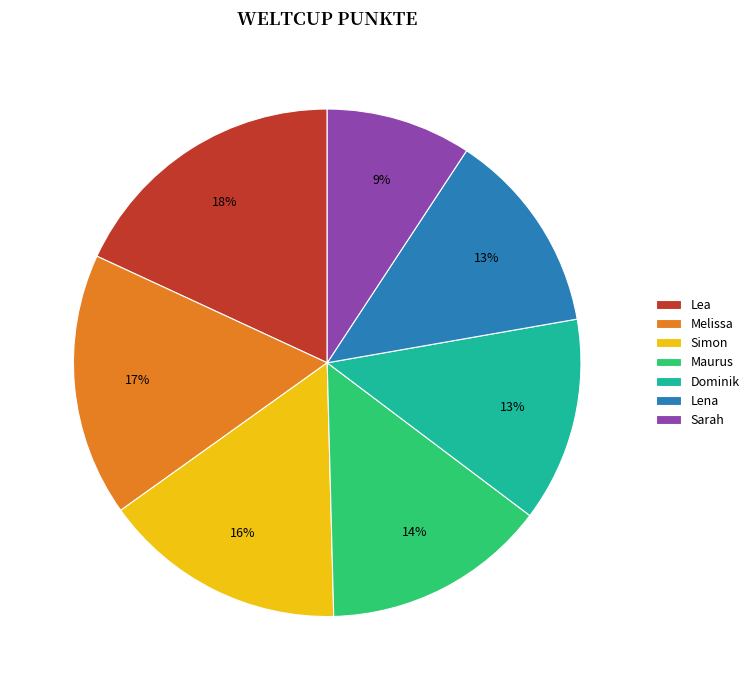

Combined, do Lena and Maurus account for over 50%?

No